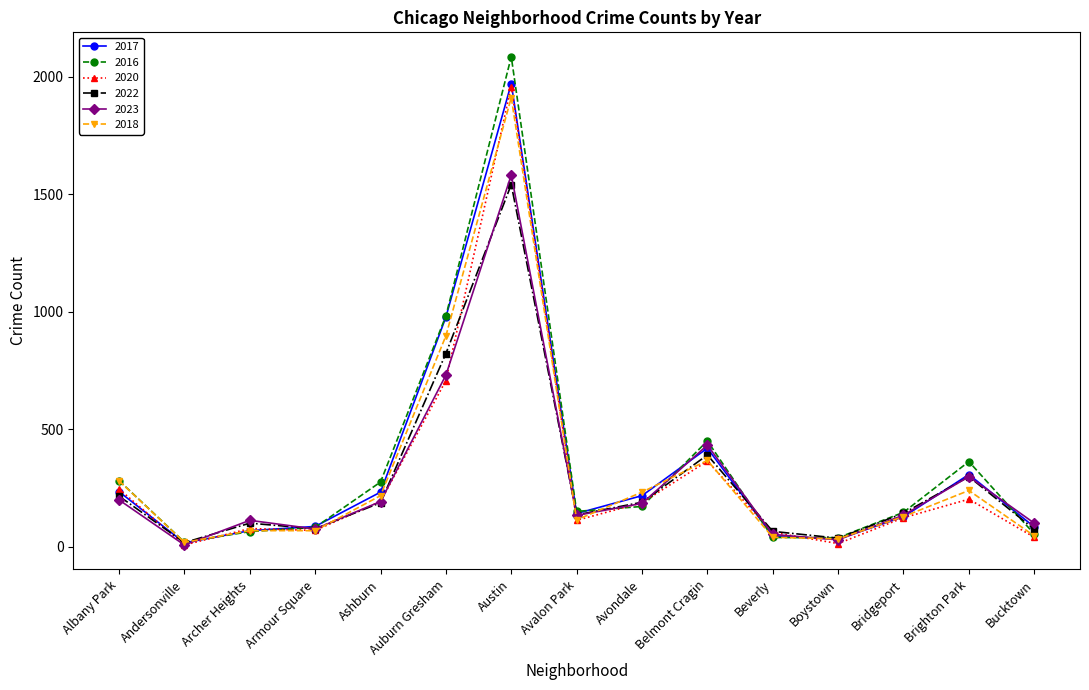

In 2016, how many points are lower than both neighbors (excluding endpoints)?

3